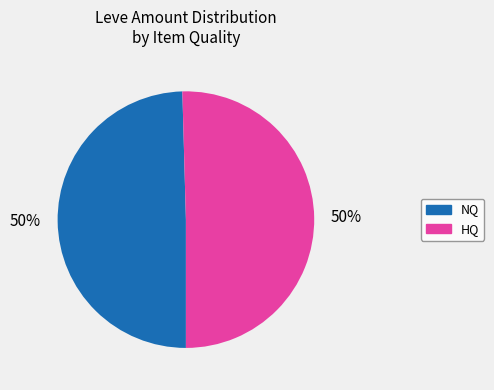

To the nearest percent, what is the average slice percentage?

50%